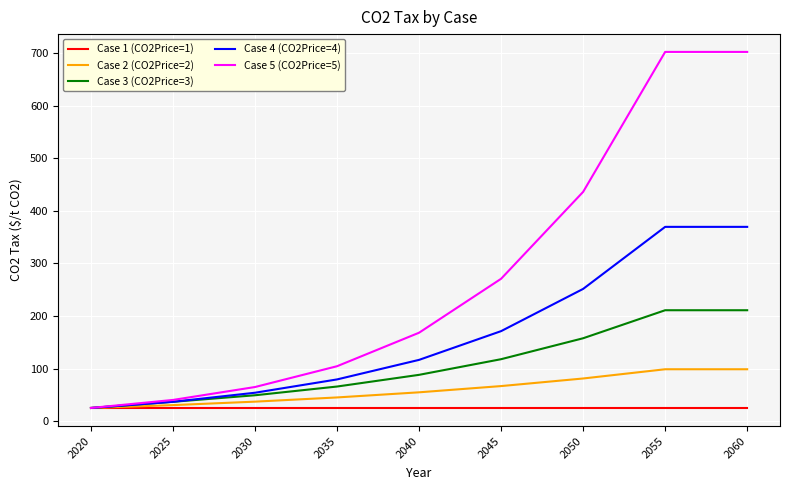

What is the difference between the highest and lowest values at 2035?

79.4